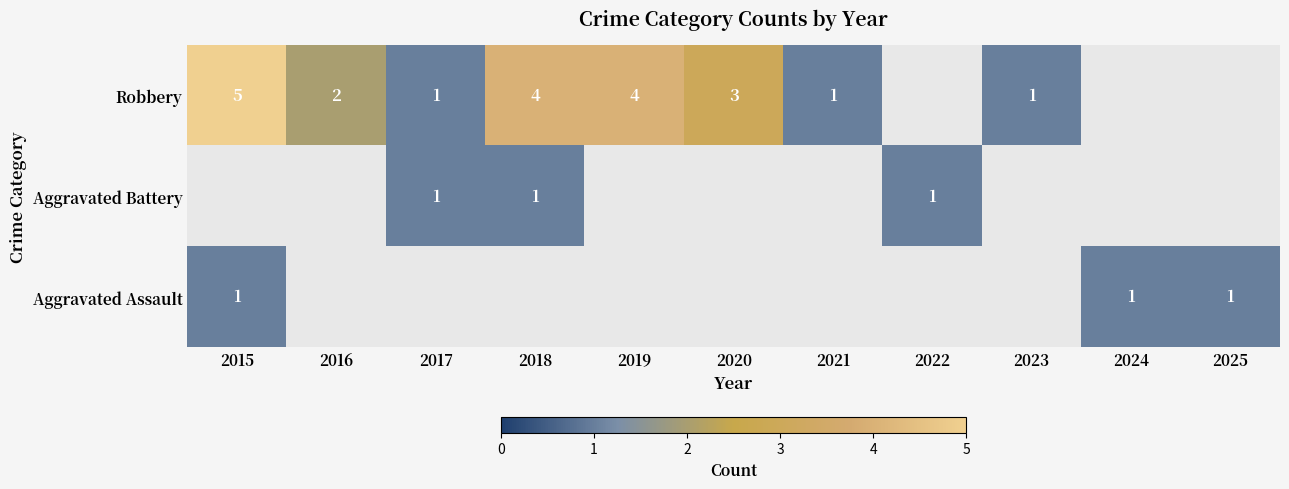

True or false: Aggravated Assault has a value of 1 at 2015.

True